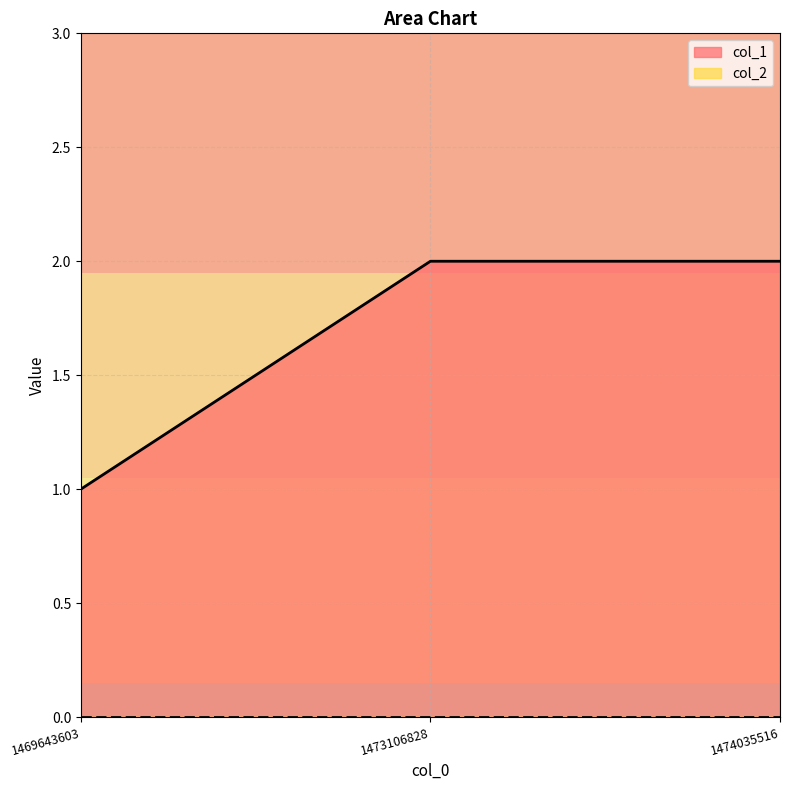

What is the greatest value displayed?

2